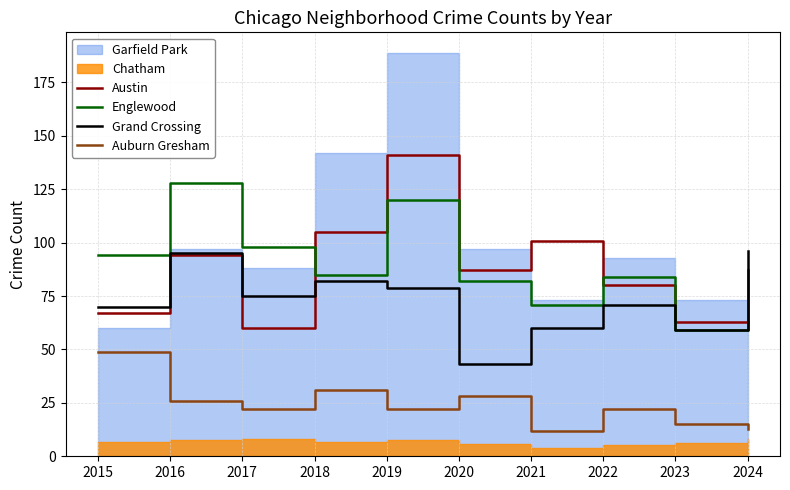

At which category does Grand Crossing reach its first local peak?

2016